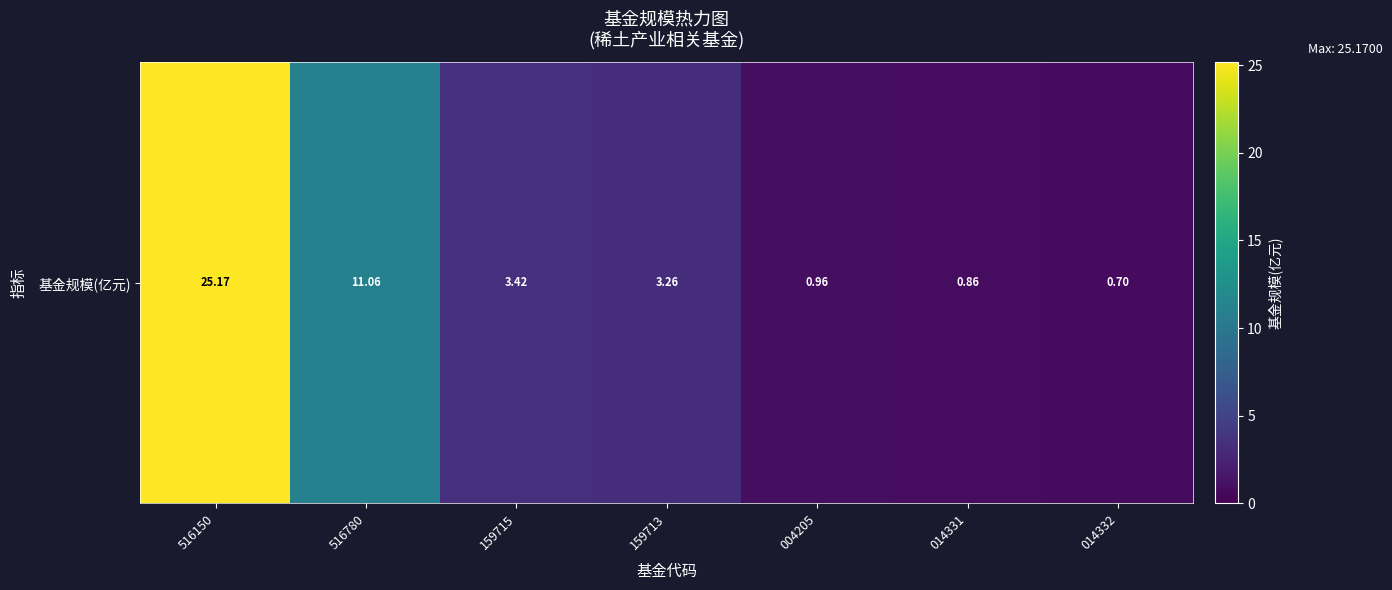

What is the difference between the maximum and minimum values?

24.5